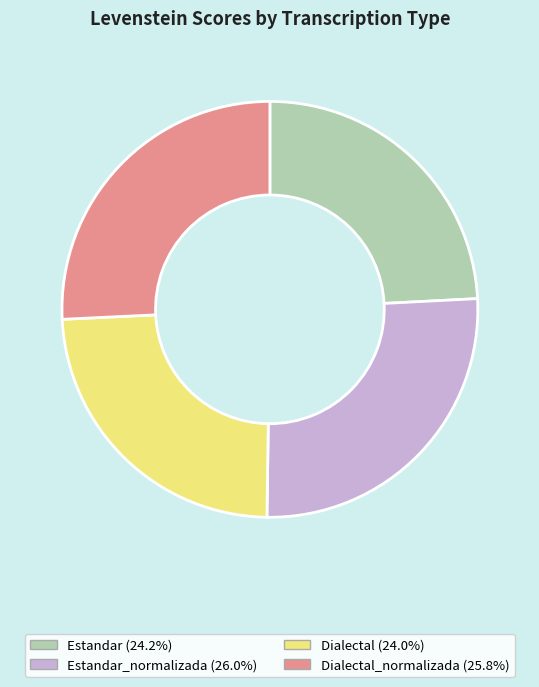

Is there any slice that represents more than half of the pie?

No